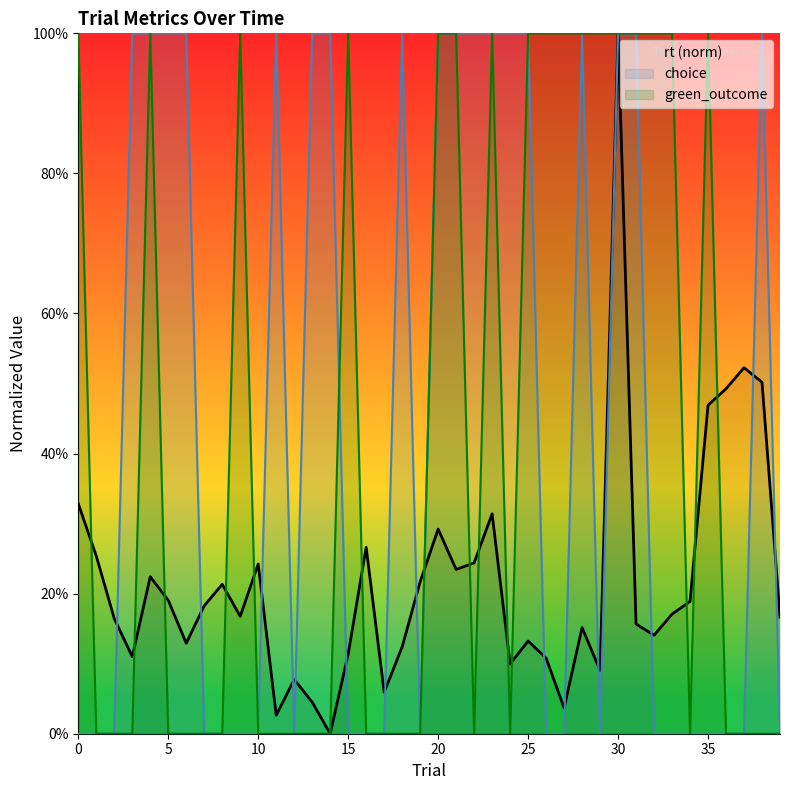

Which series changed the most between 22 and 33?

choice